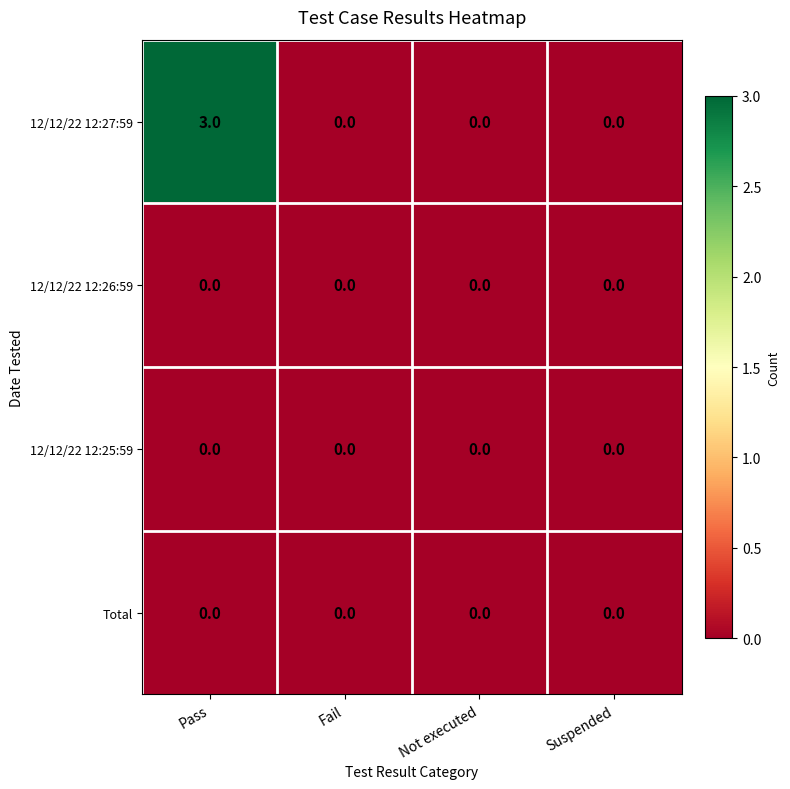

What is the maximum value shown in the chart?

3